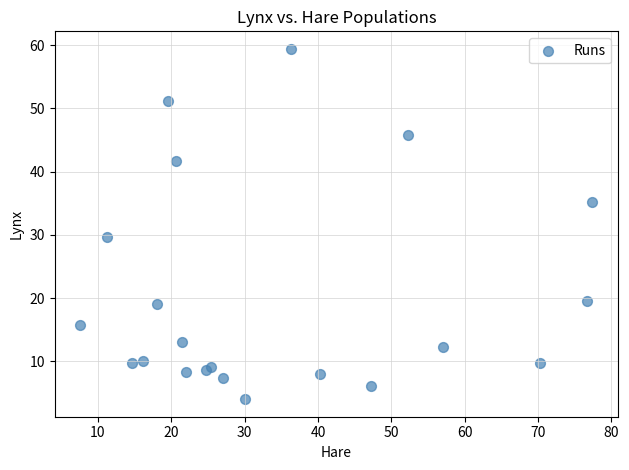

What Y value in the scatter plot is closest to 31?

29.7